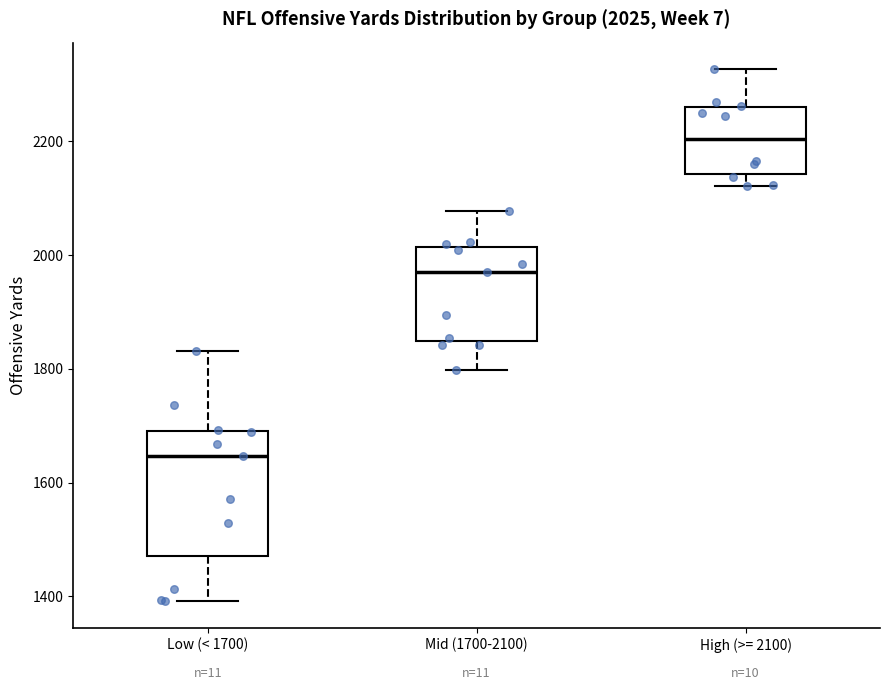

Comparing the boxes themselves (not the whiskers), which one is the tallest?

Low (< 1700)